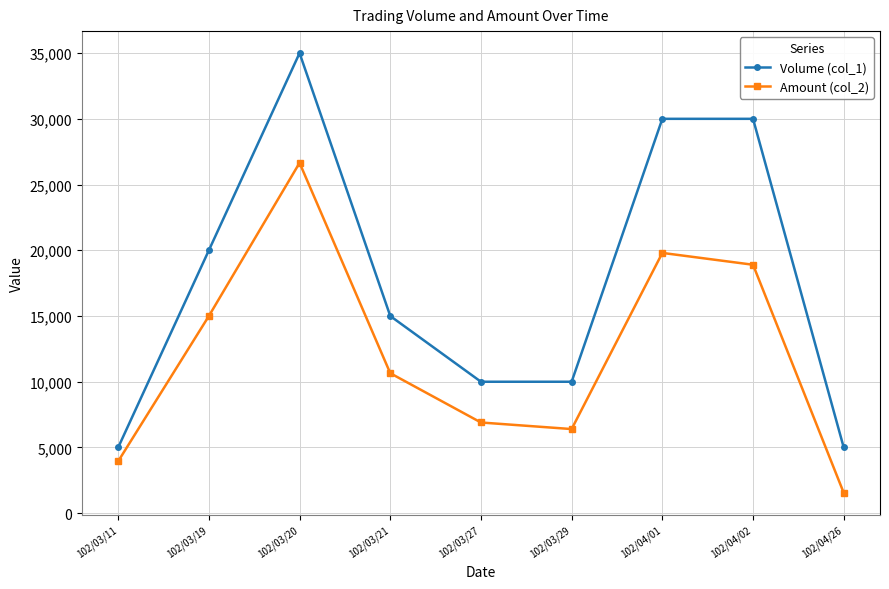

How many distinct data groups are displayed?

2